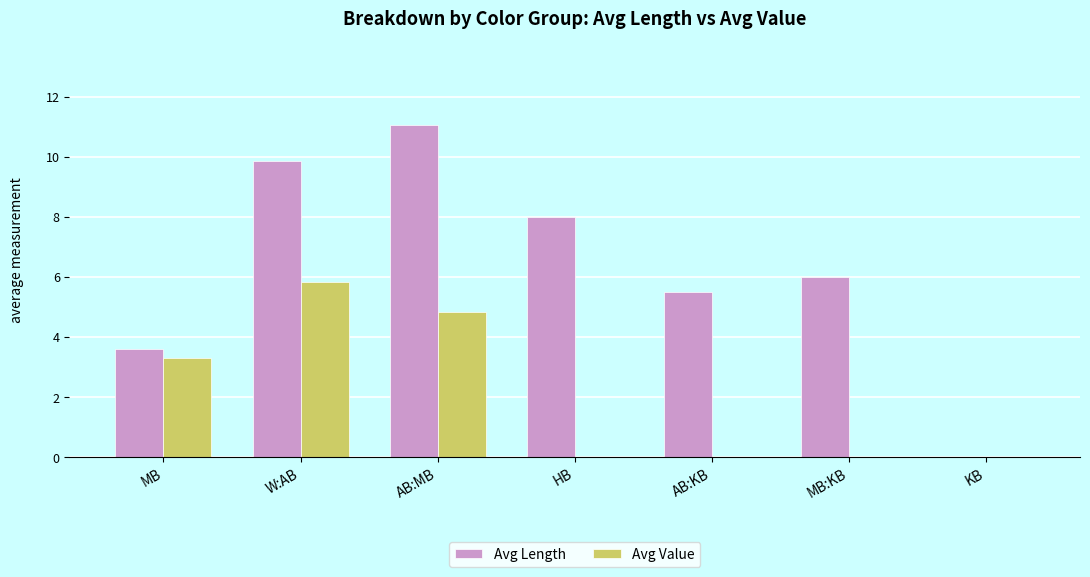

The Avg Value series shows 0.0 at HB. True or false?

True